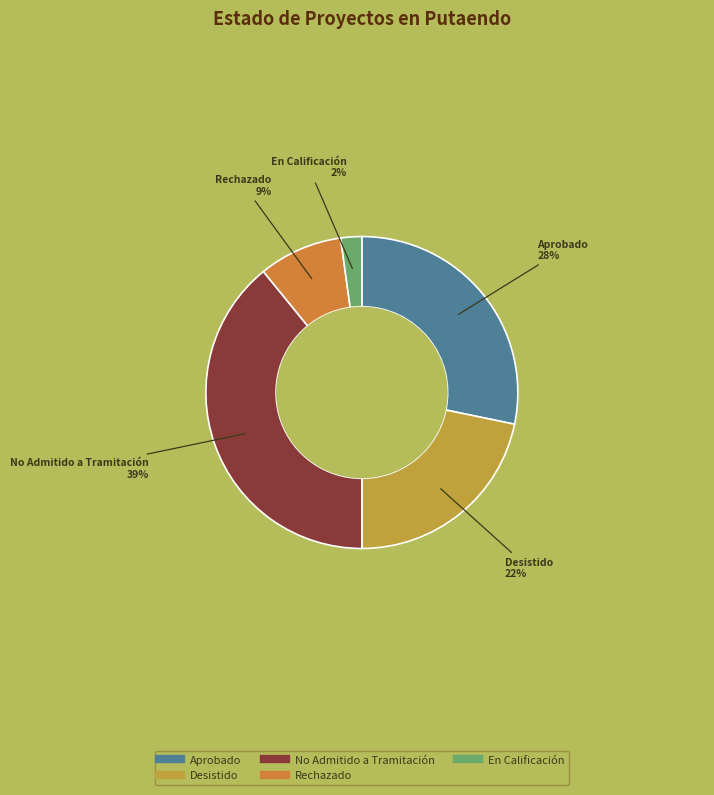

Count the number of slices in the pie.

5